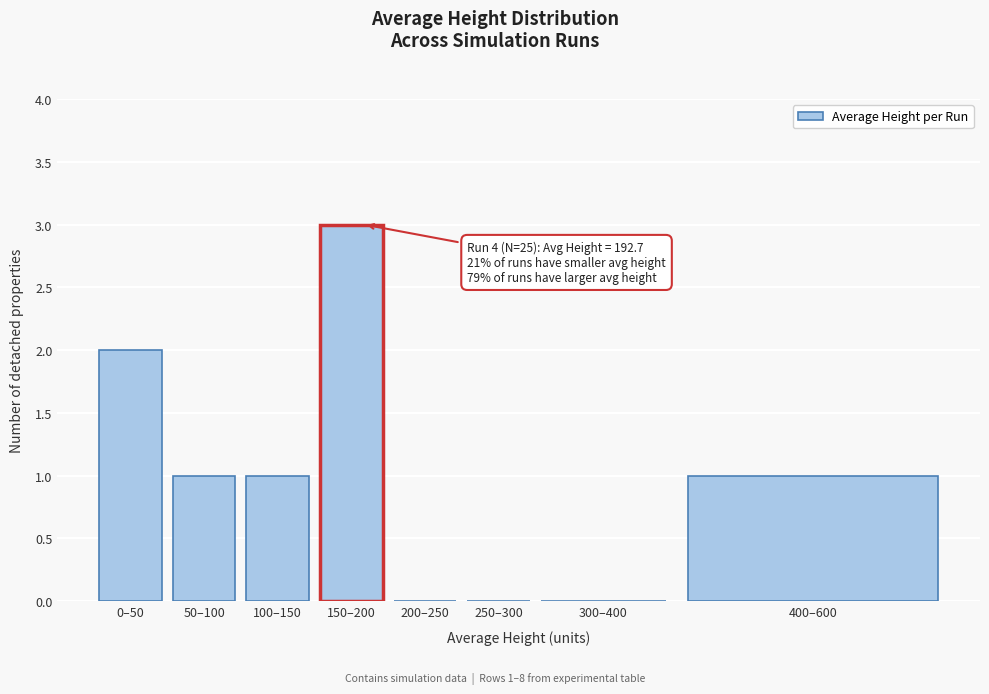

Reading left to right, transcribe all the data shown in this chart.

0–50=2	50–100=1	100–150=1	150–200=3	200–250=0	250–300=0	300–400=0	400–600=1